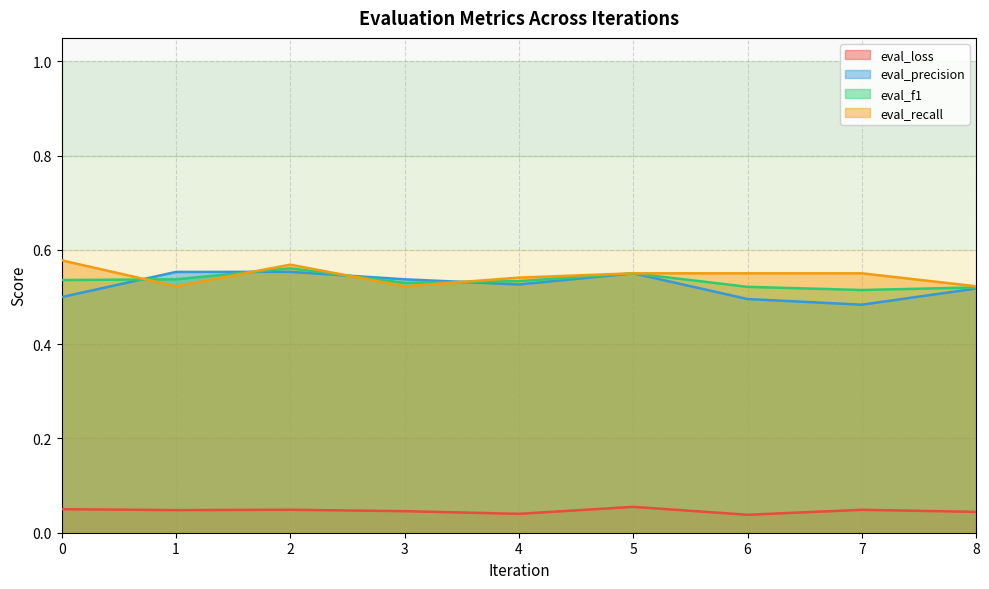

Does the chart have visible grid lines?

Yes